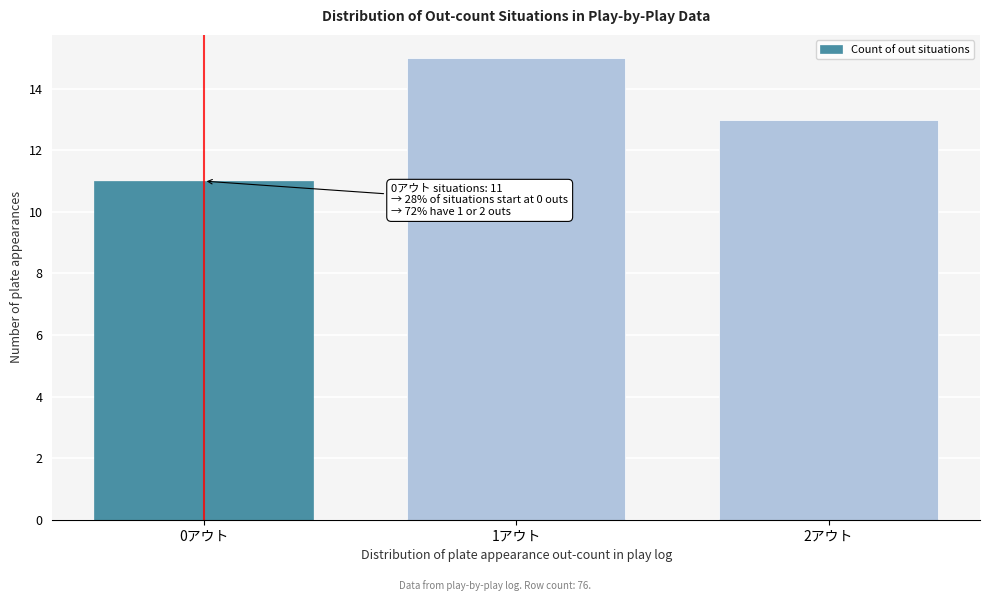

Reading left to right, what are all the values shown in this chart?

0アウト=11	1アウト=15	2アウト=13